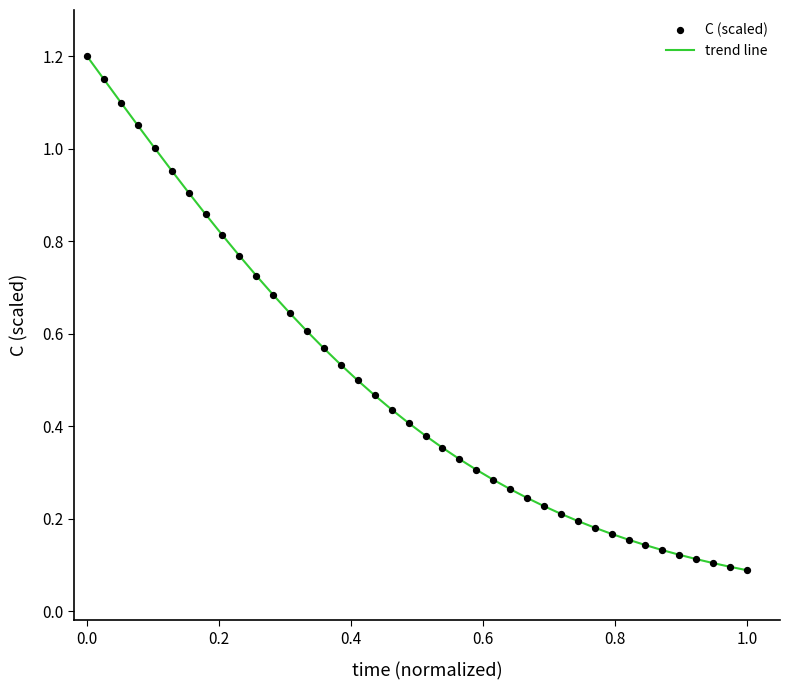

What is the greatest value displayed?

1.2